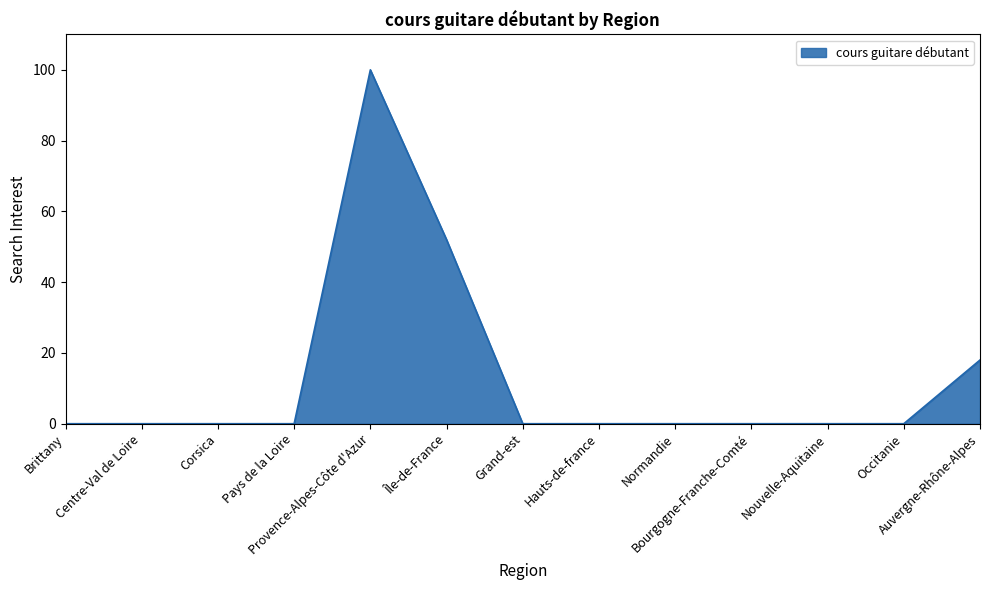

What is the maximum value shown in the chart?

100